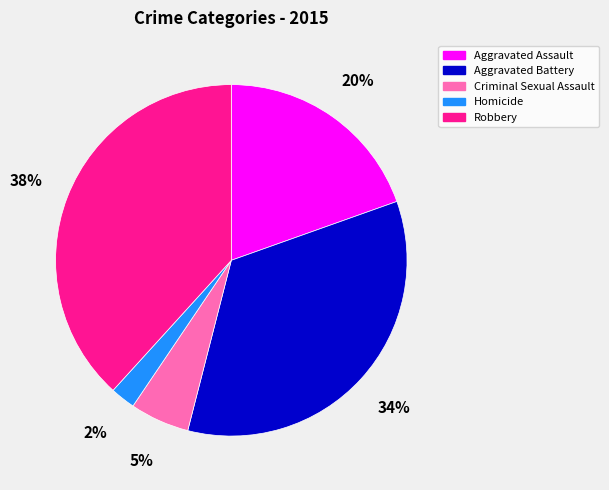

What is the largest slice in the pie chart?

Robbery